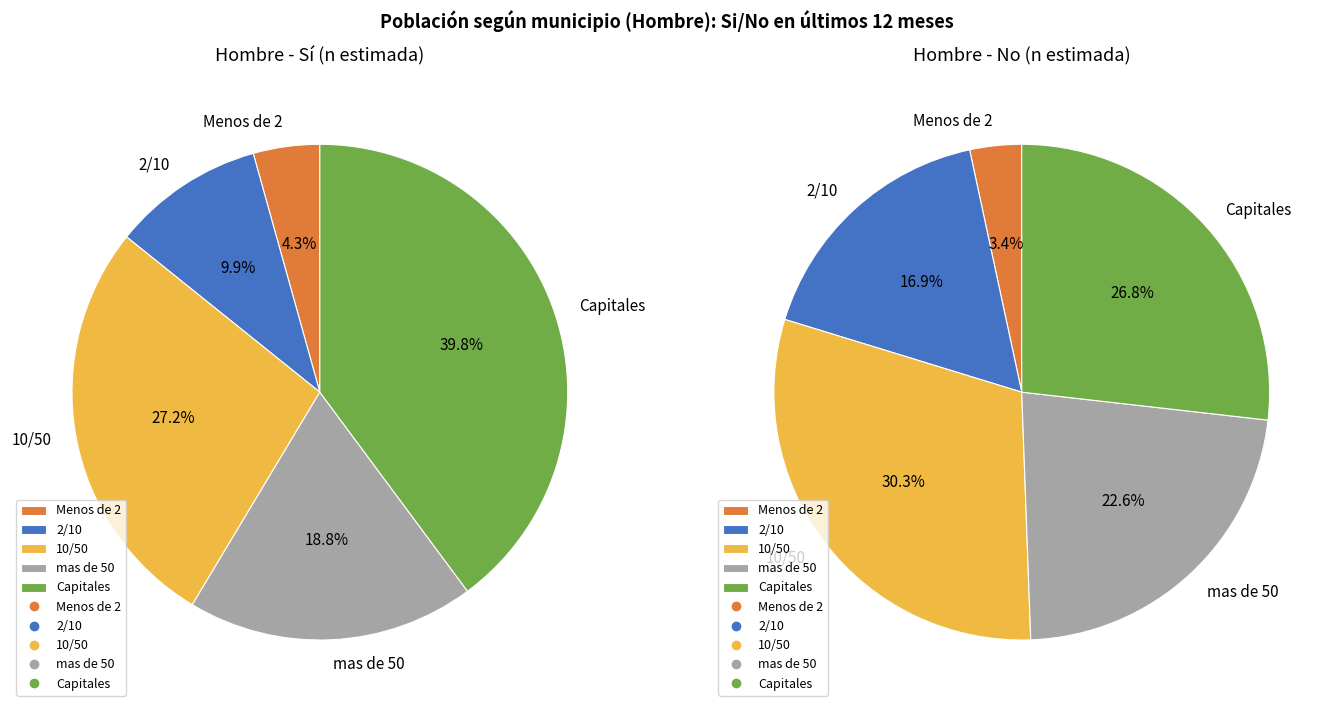

The Capitales slice represents 27% of the pie. True or false?

True